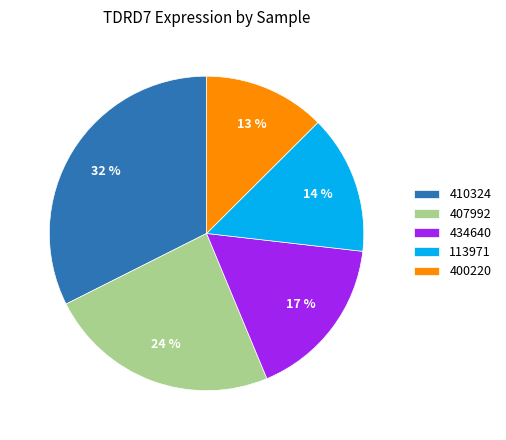

True or false: 434640 accounts for 3% of the total.

False